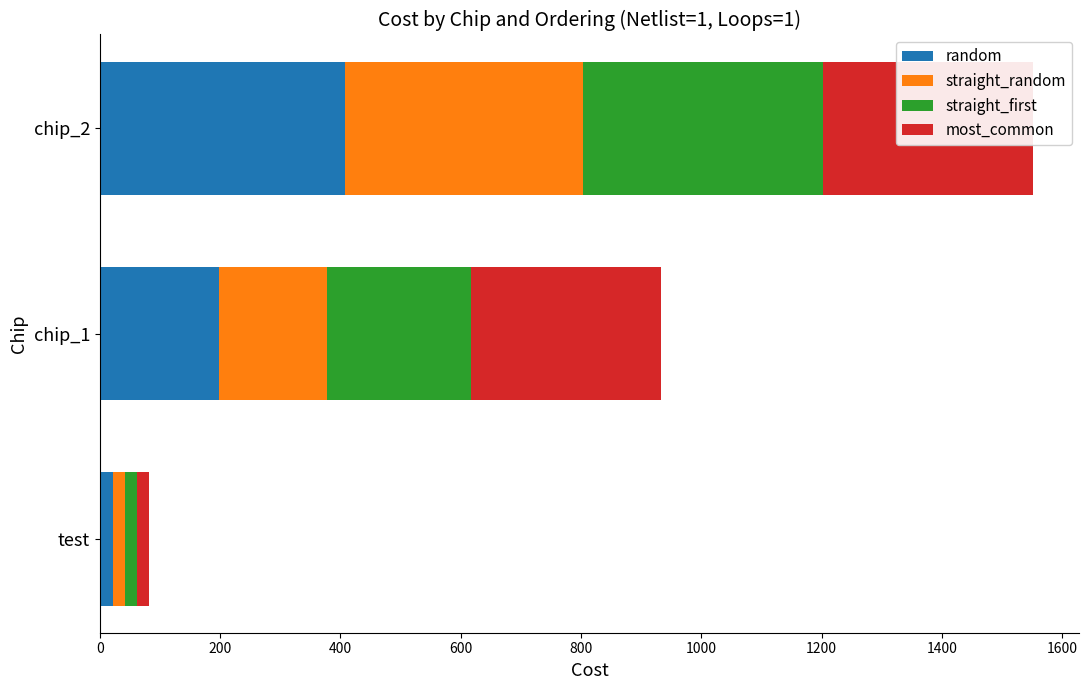

What is the difference between the maximum and minimum values in the random series?

385